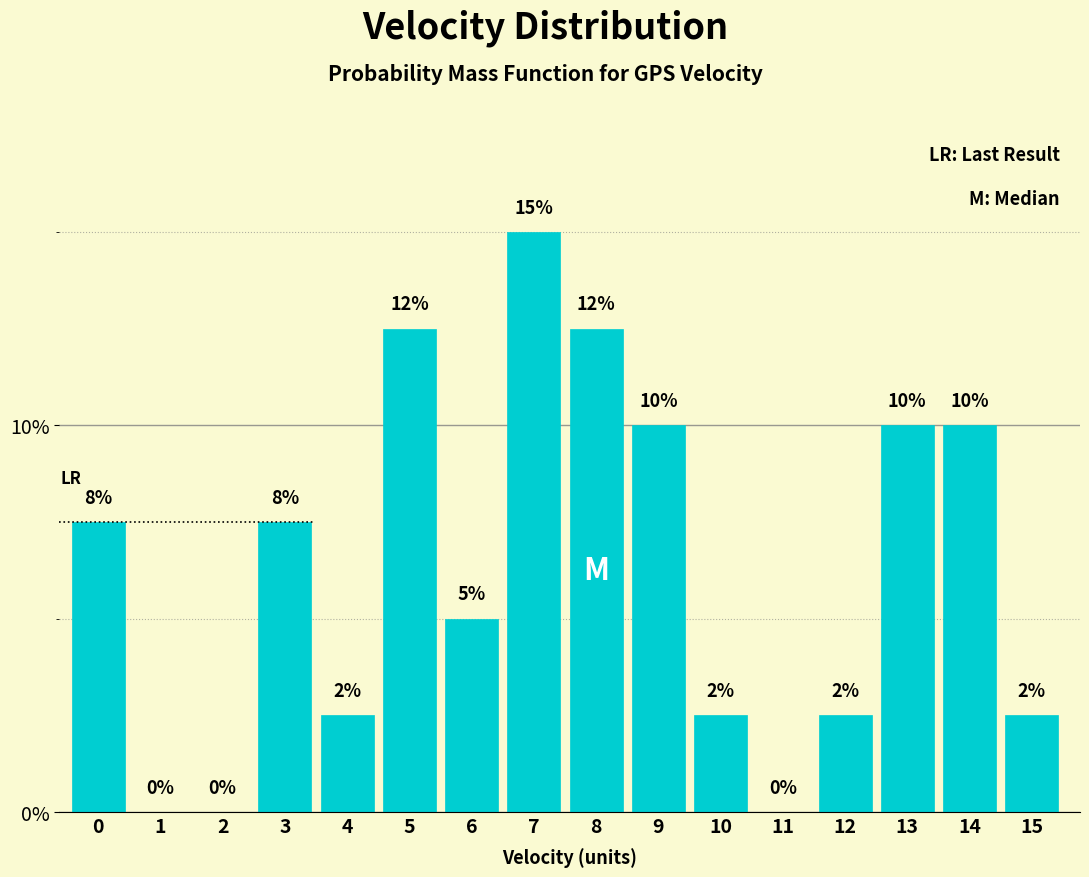

Which label corresponds to the largest value in the chart?

7